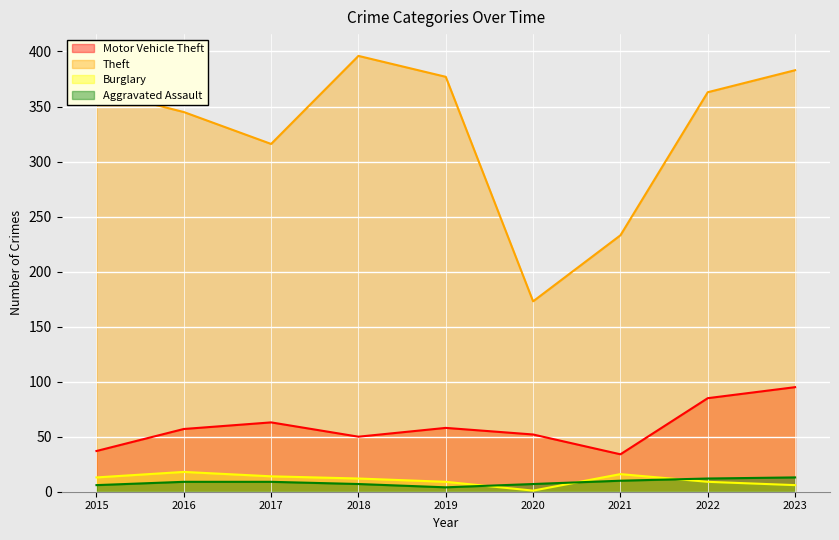

List the series in order of their peak value, lowest first.

Aggravated Assault, Burglary, Motor Vehicle Theft, Theft